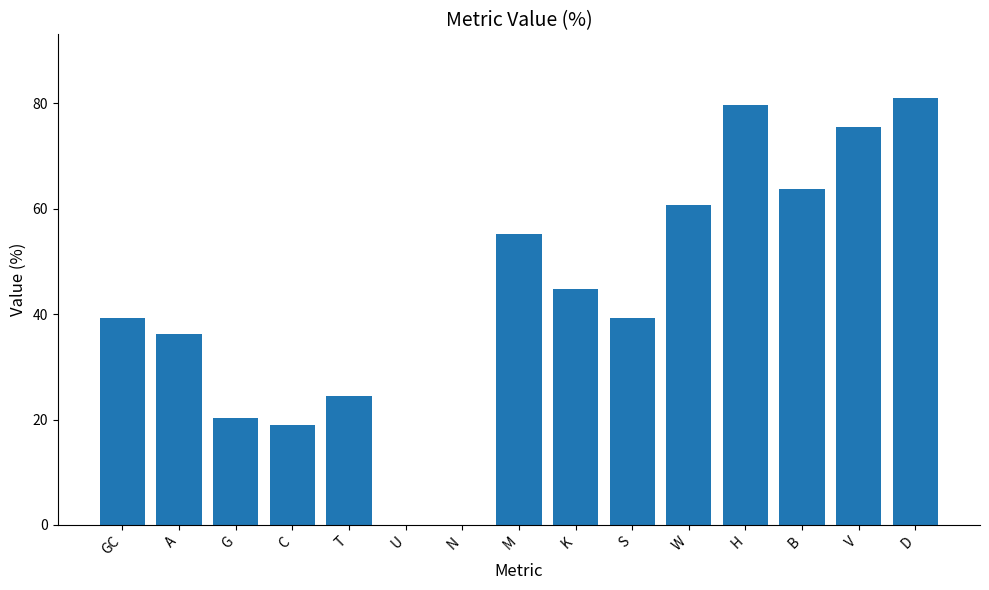

Between C and S, which is larger?

S